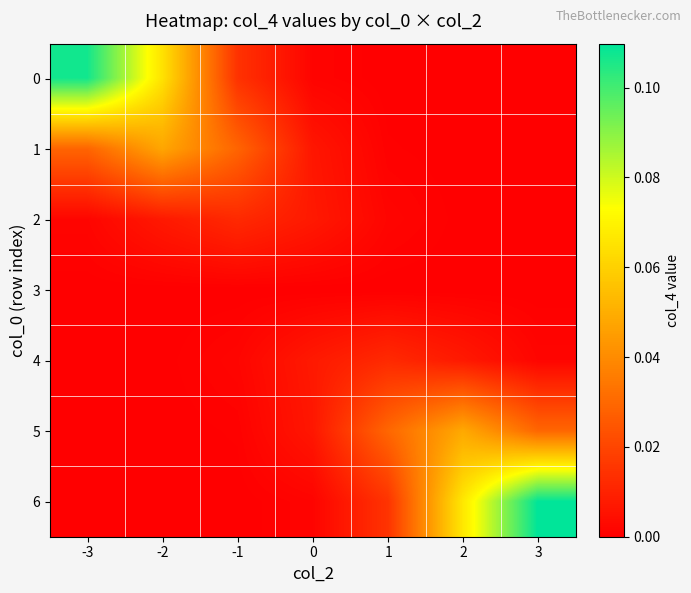

Reading left to right, list all the values displayed in this chart.

0: -3=0.1	-2=0.1	-1=0.0	0=0.0	1=0.0	2=0.0	3=0.0
1: -3=0.0	-2=0.0	-1=0.0	0=0.0	1=0.0	2=0.0	3=0.0
2: -3=0.0	-2=0.0	-1=0.0	0=0.0	1=0.0	2=0.0	3=0.0
3: -3=0.0	-2=0.0	-1=0.0	0=0.0	1=0.0	2=0.0	3=0.0
4: -3=0.0	-2=0.0	-1=0.0	0=0.0	1=0.0	2=0.0	3=0.0
5: -3=0.0	-2=0.0	-1=0.0	0=0.0	1=0.0	2=0.0	3=0.0
6: -3=0.0	-2=0.0	-1=0.0	0=0.0	1=0.0	2=0.1	3=0.1